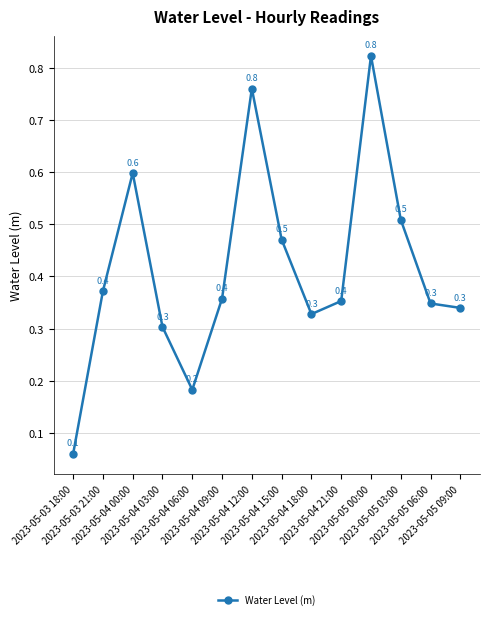

Count the number of data series in this chart.

1